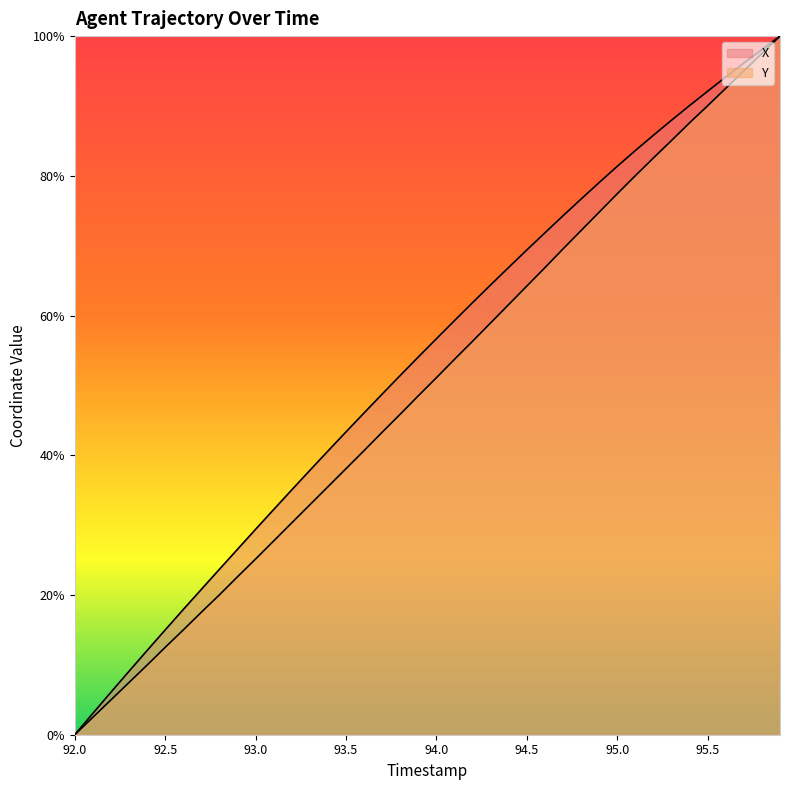

At which category is the sum across all series the highest?

95.9